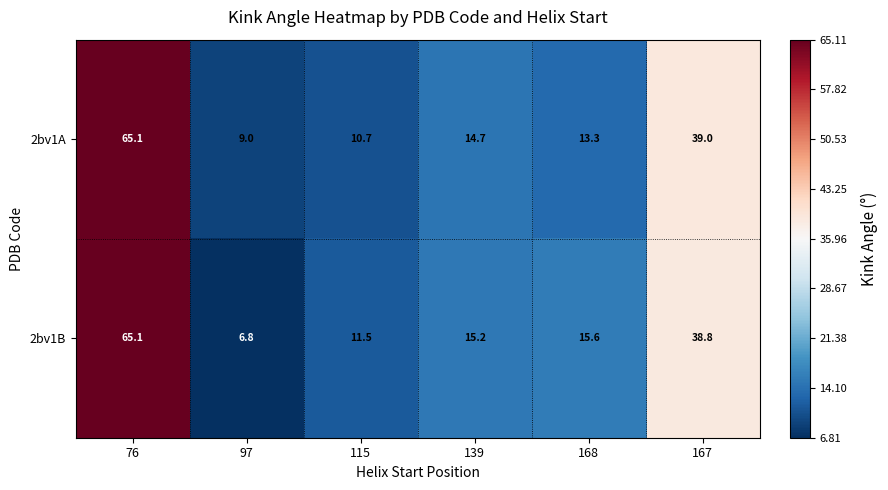

At 97, list the series in order from smallest to largest.

2bv1B, 2bv1A